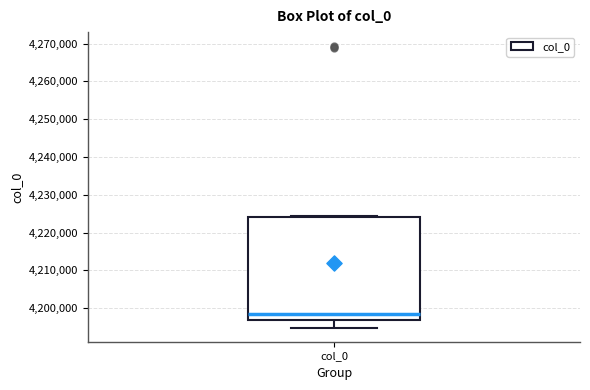

Transcribe this box plot: give where the median line is, the range the box spans, and where the two whiskers end, as read against the y-axis. The values are not printed on the chart, so give them approximately, as read against the axis.

median 4198000, box 4197000 to 4224000, whiskers 4195000 to 4224000